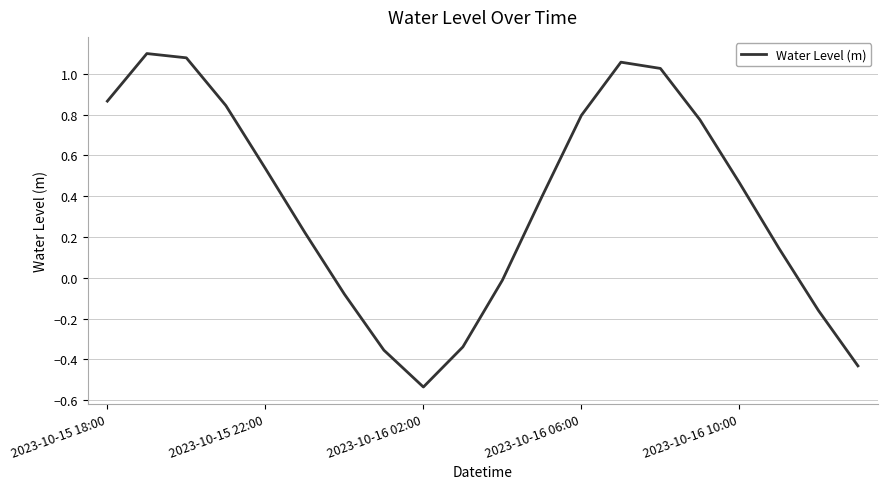

What is the difference between the maximum and minimum values?

1.6